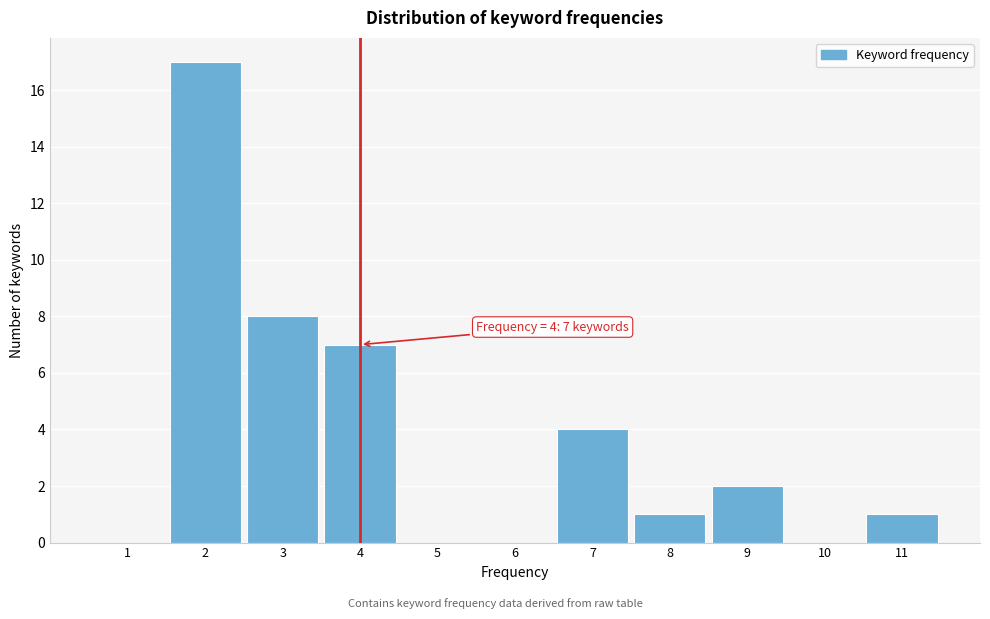

Reading left to right, extract all data points from this chart.

1=0	2=17	3=8	4=7	5=0	6=0	7=4	8=1	9=2	10=0	11=1